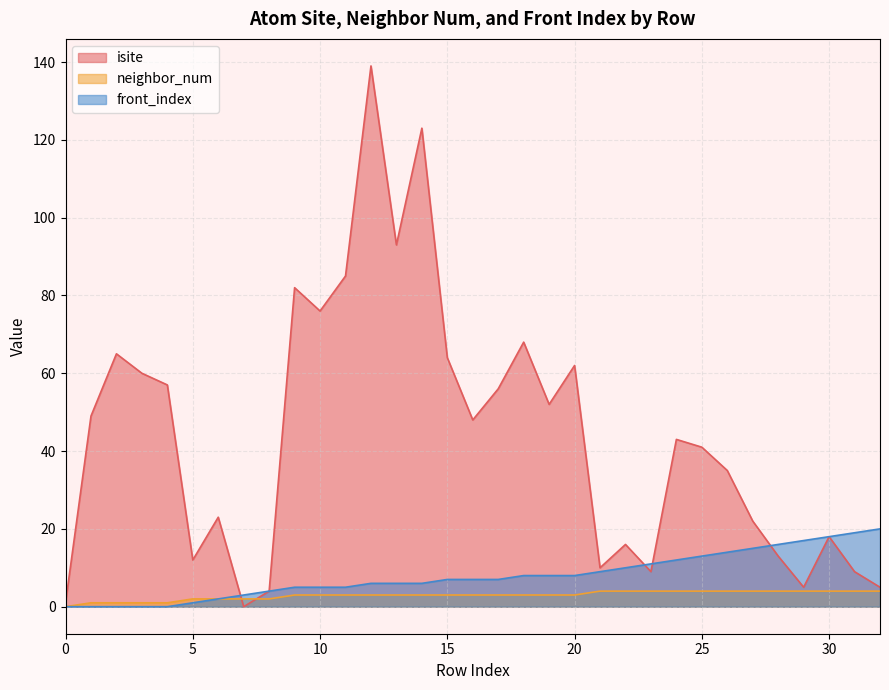

What is the difference between the maximum and minimum values in the front_index series?

20